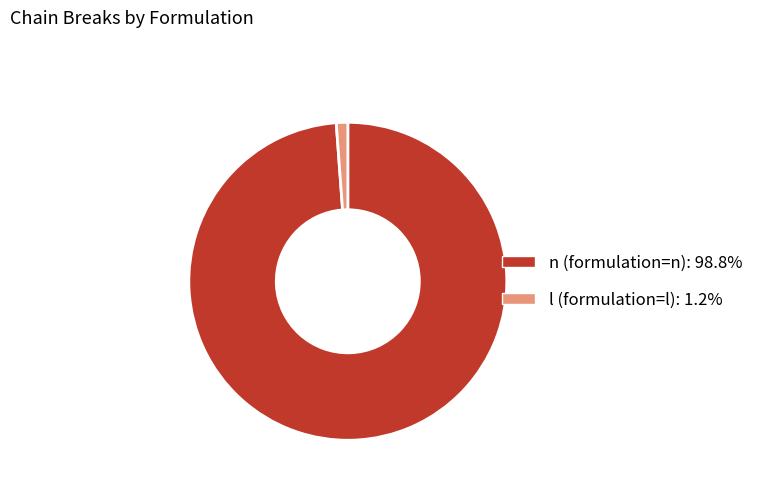

What is the smallest slice in the pie chart?

l (formulation=l)